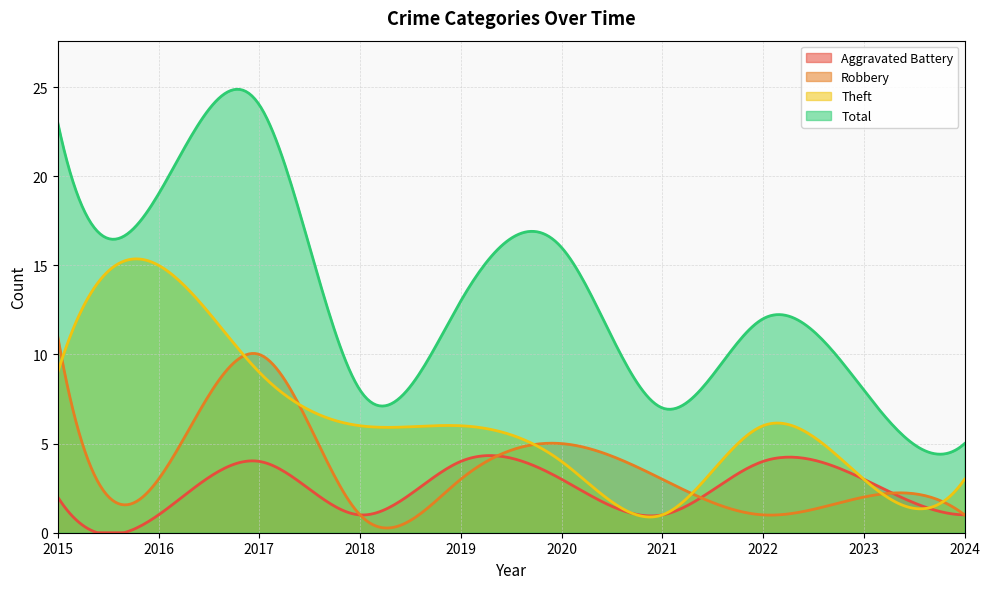

Which series has the largest total across all categories?

Total